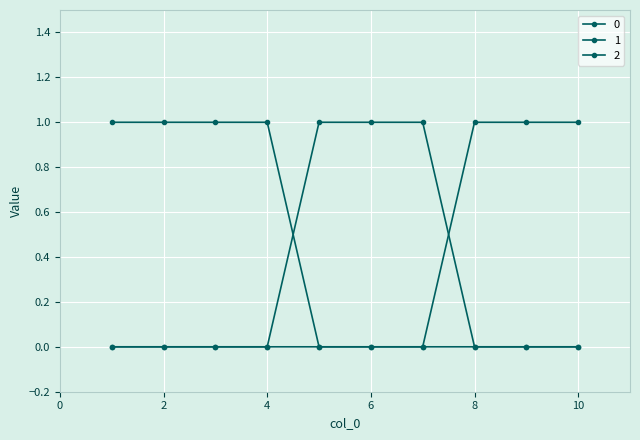

Count the number of categories in the chart.

10